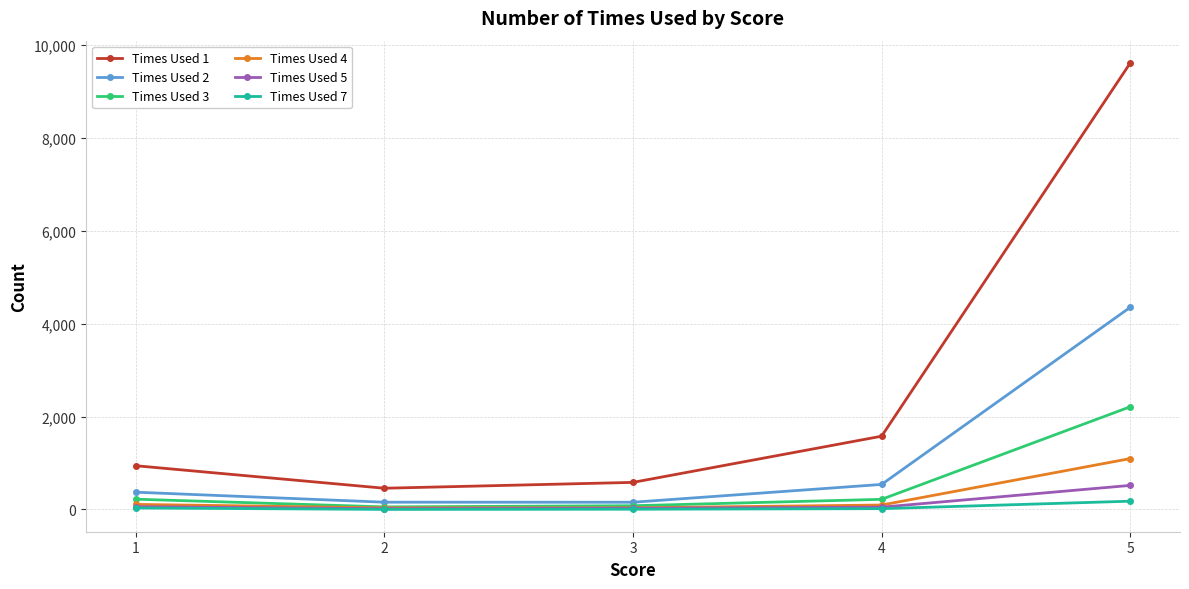

True or false: Times Used 5 has more than 2 points higher than both neighbors.

False